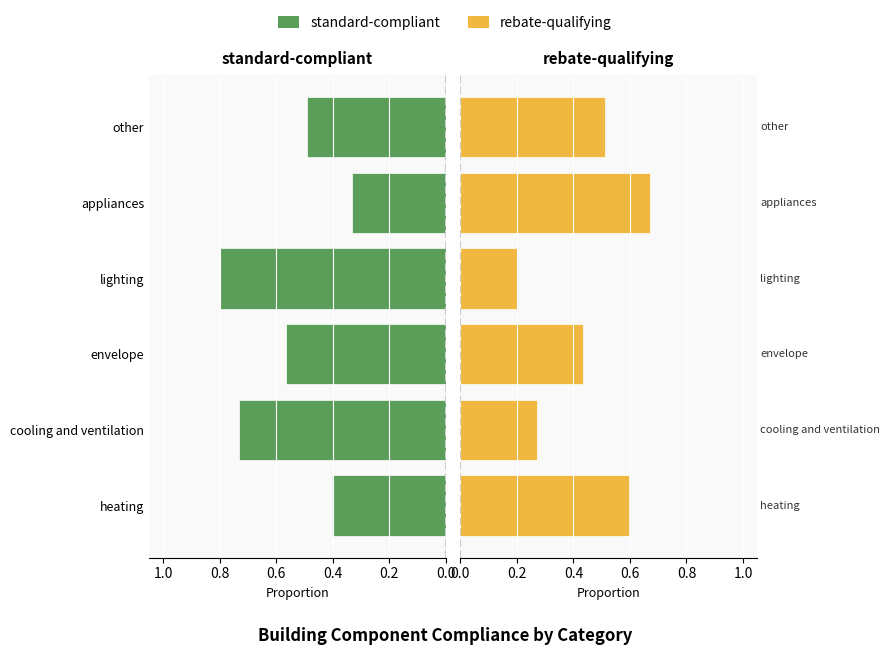

Are the bars grouped side by side (vs. stacked)?

Yes